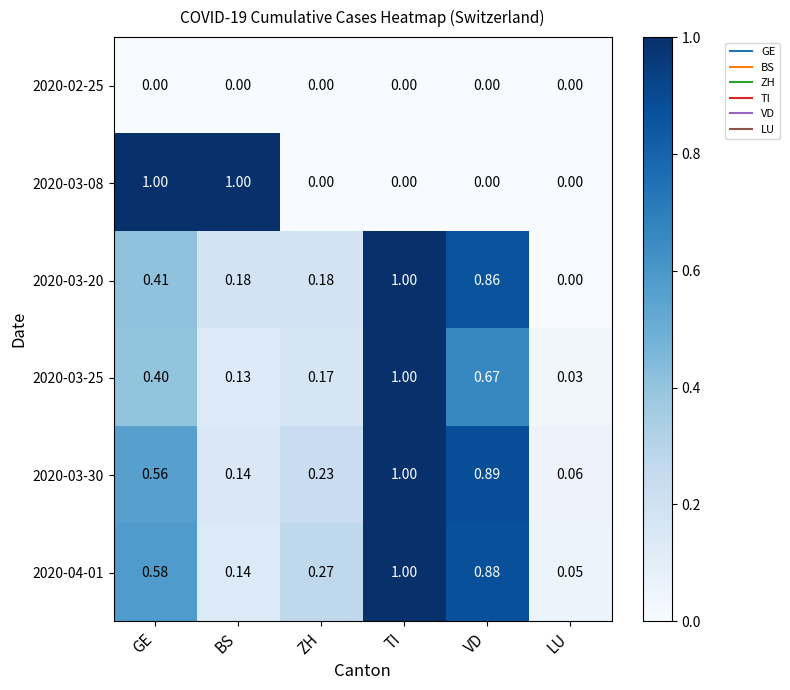

List the labels in order of 2020-03-30 value, smallest first.

LU, BS, ZH, GE, VD, TI